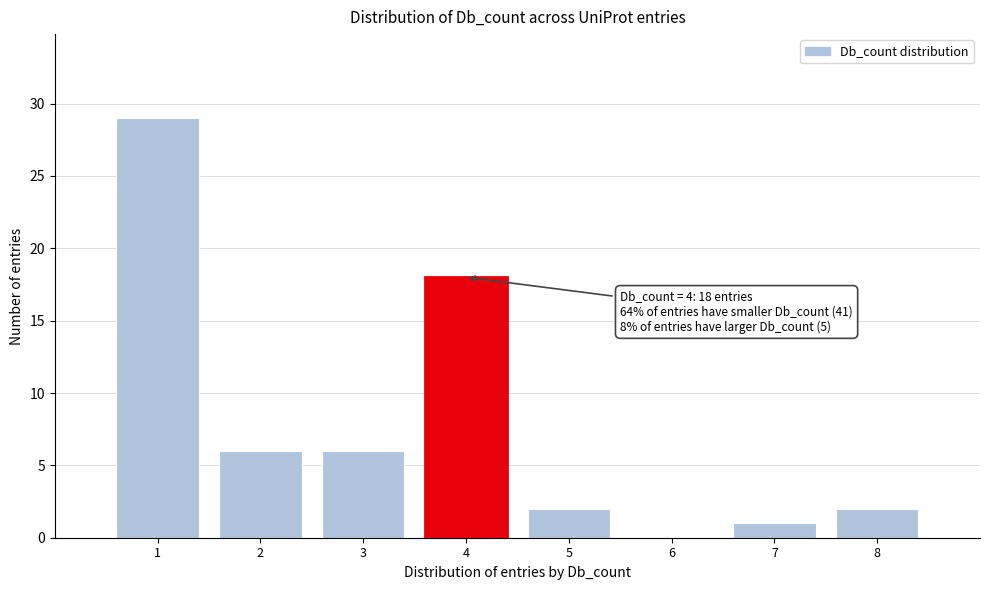

Which range on the x-axis has the tallest bar?

0.5 to 1.5